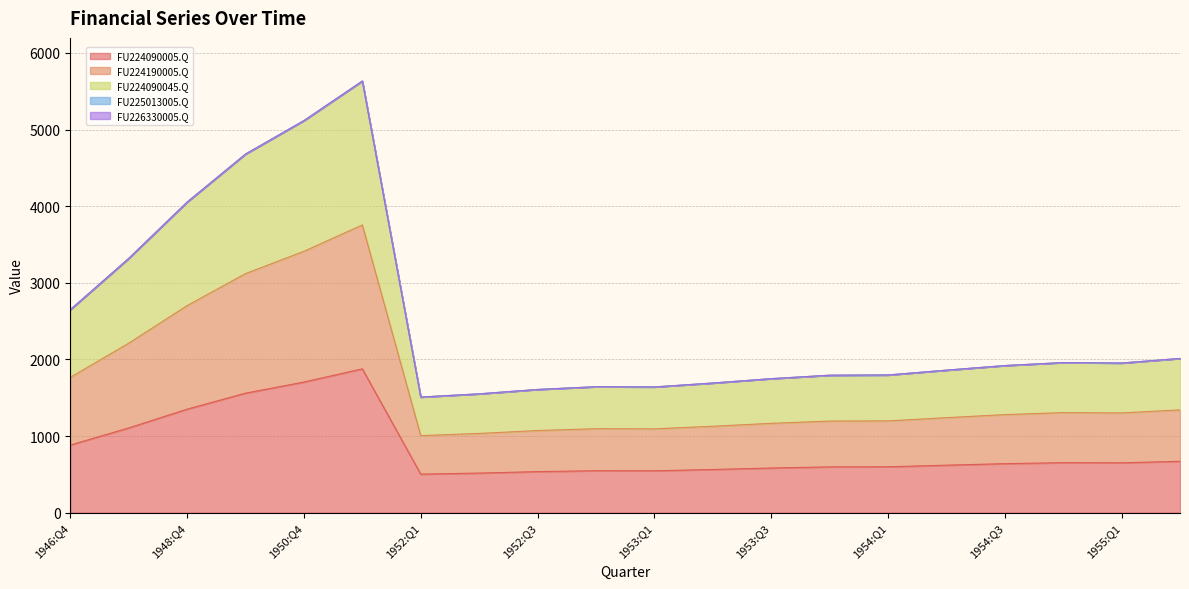

Does the chart display data point markers on the line(s)?

No